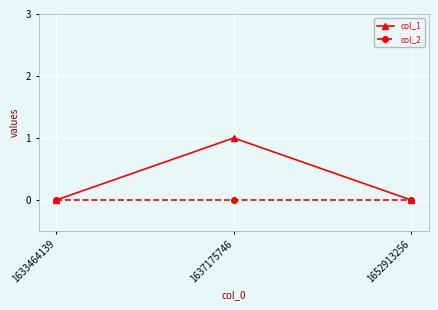

Which series changed the most between 1637175746 and 1652913256?

col_1